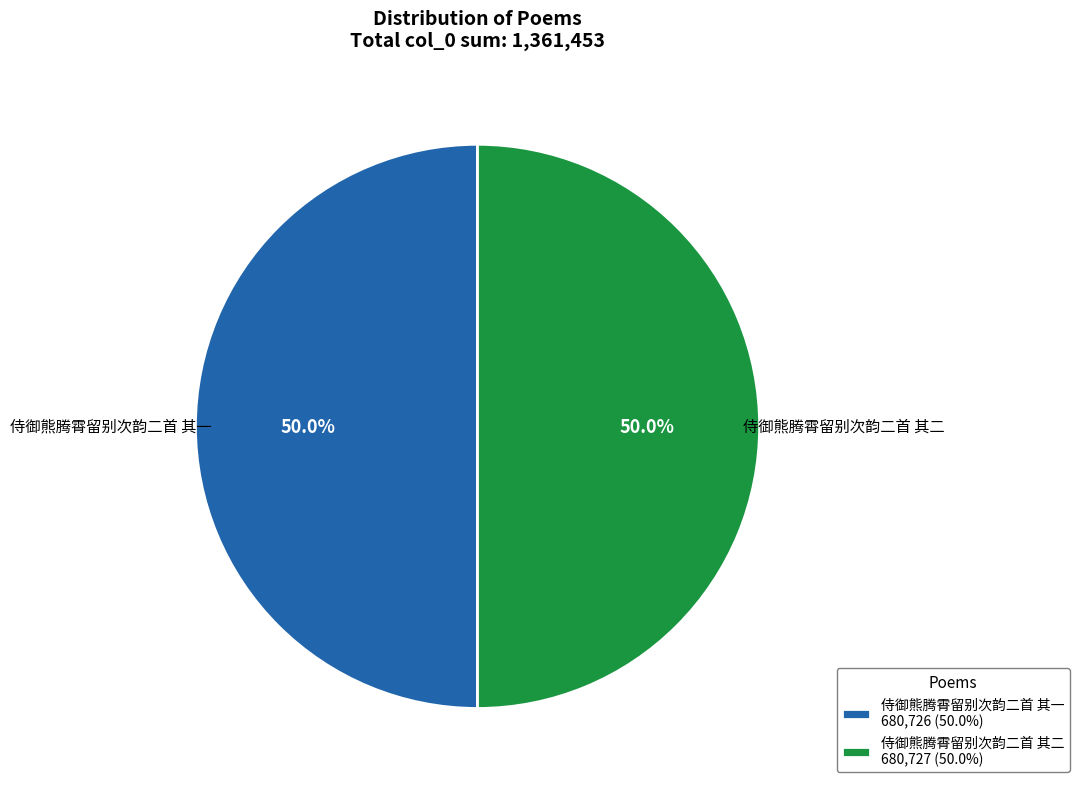

To the nearest percent, what portion does 侍御熊腾霄留别次韵二首 其一 represent?

50%